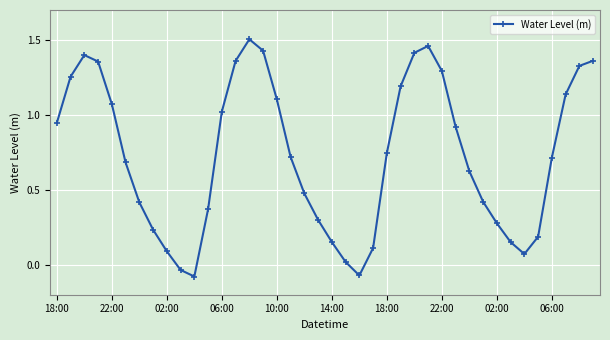

What is the sum of all values?

29.1